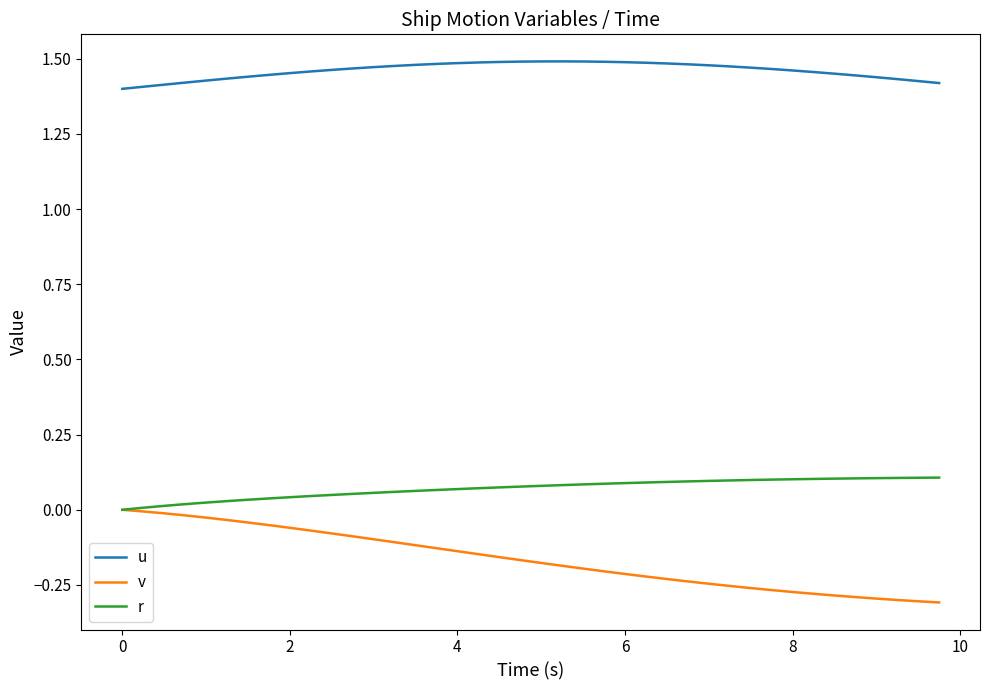

Which series has the largest total across all categories?

u